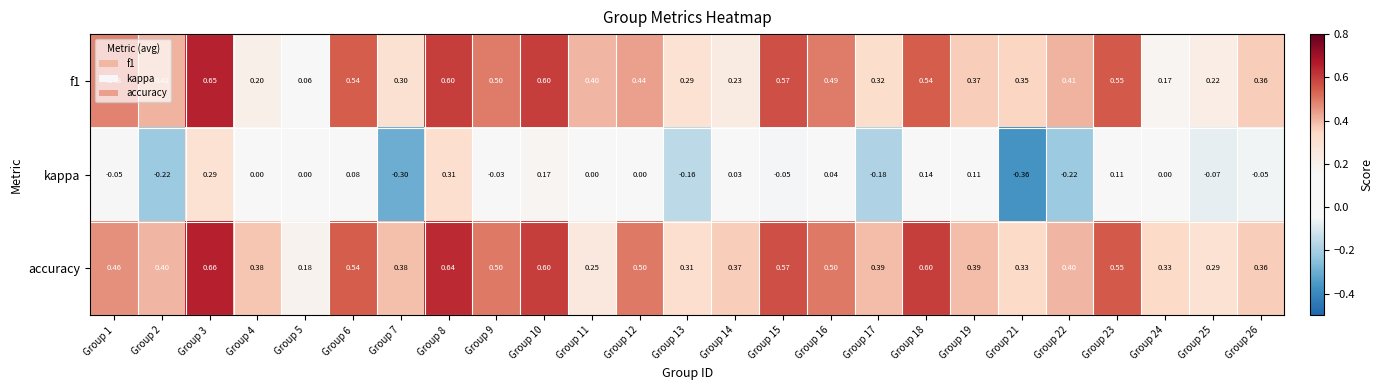

Is the value of f1 at Group 21 greater than the value of kappa at Group 19?

Yes